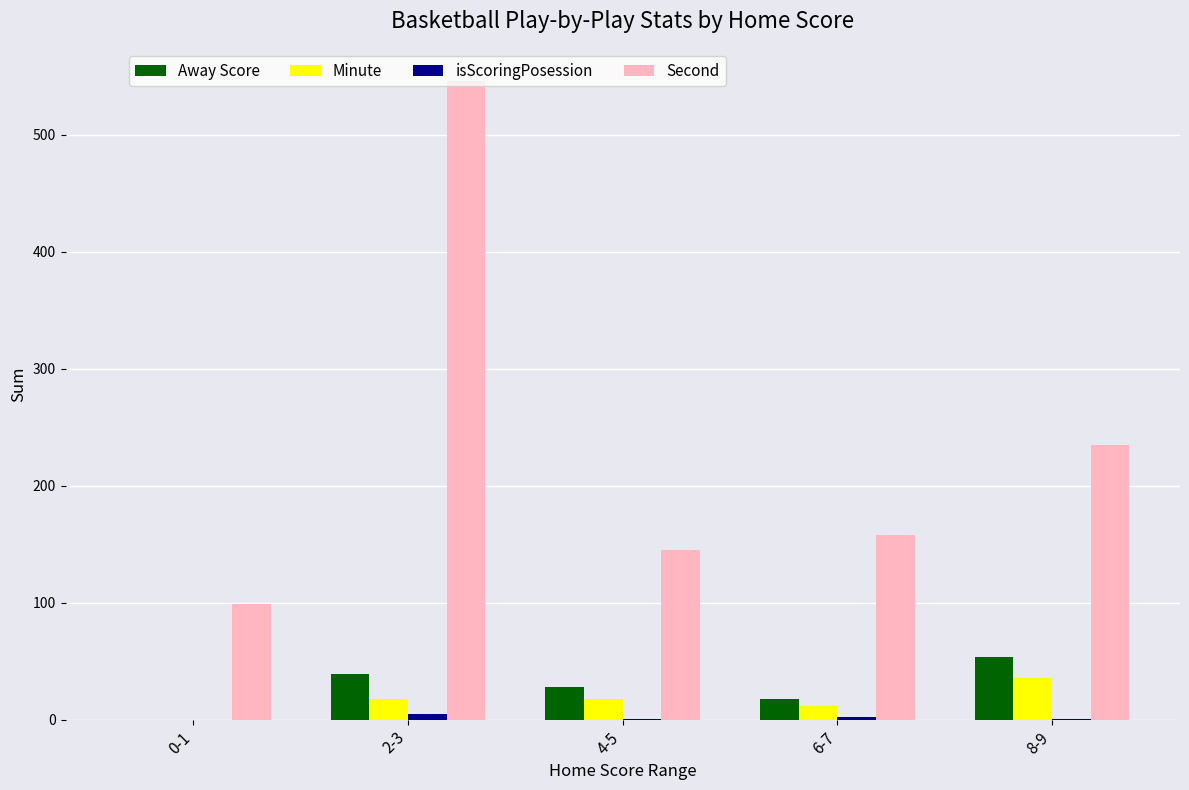

The Minute series shows 12 at 6-7. True or false?

True